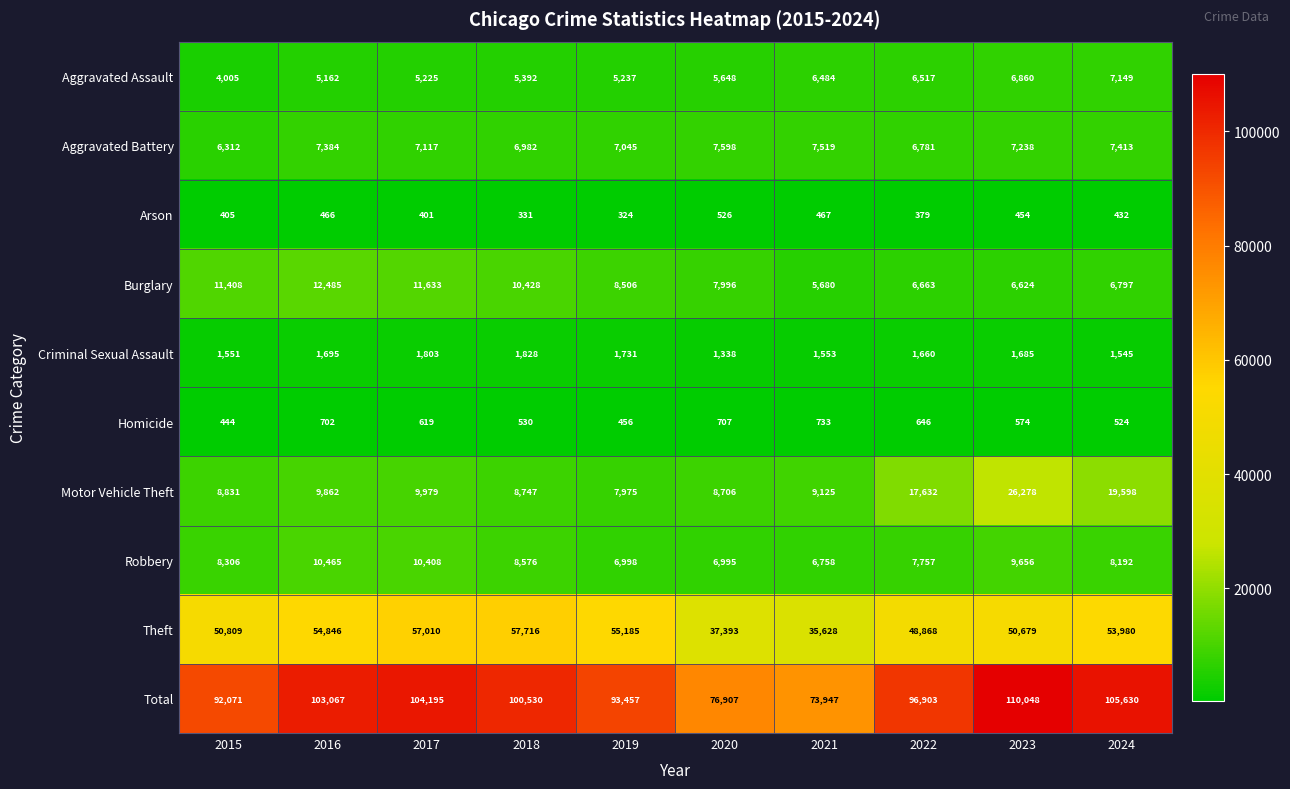

The Total series shows 104195 at 2017. True or false?

True